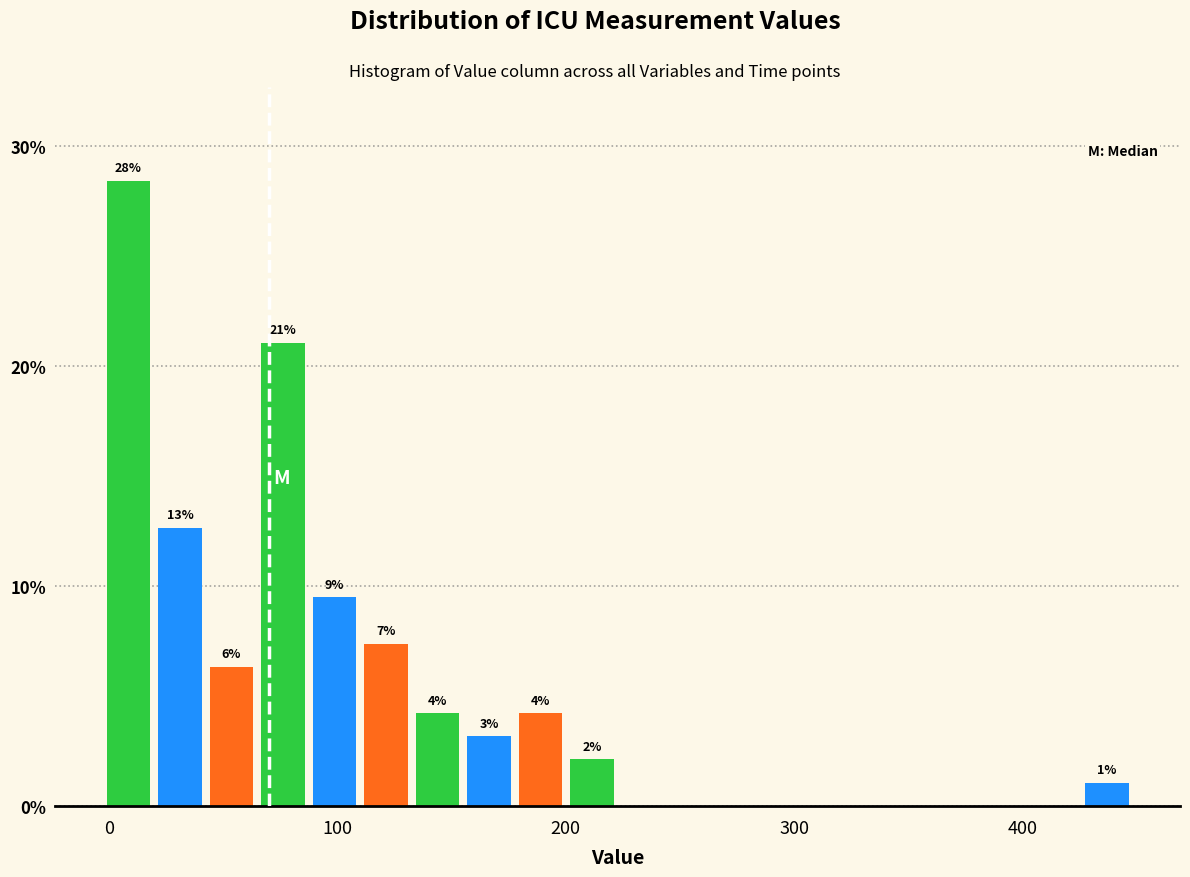

Read against the x-axis, roughly where is the centre of the tallest bar?

10